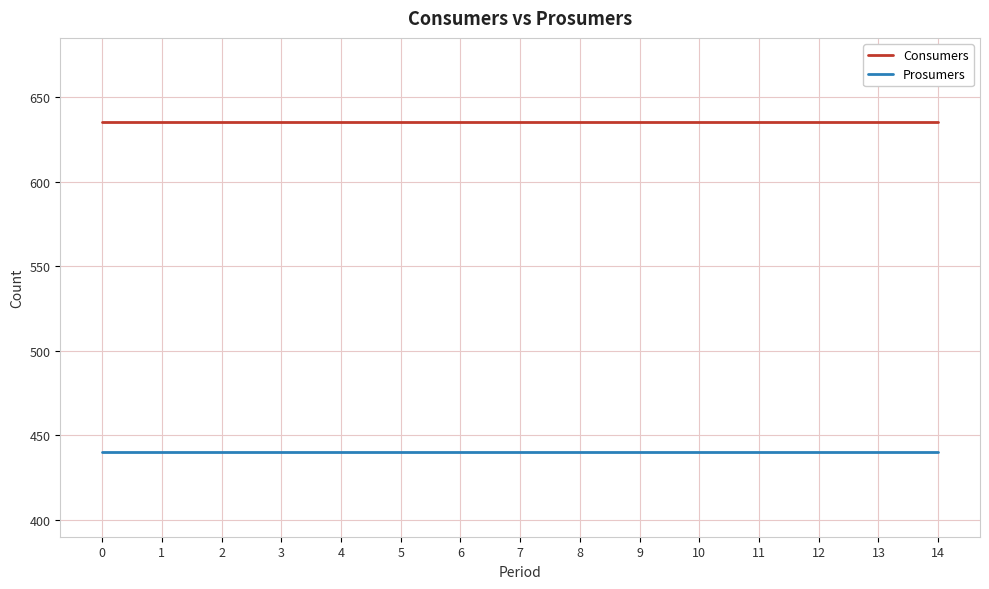

Does the chart display data point markers on the line(s)?

No